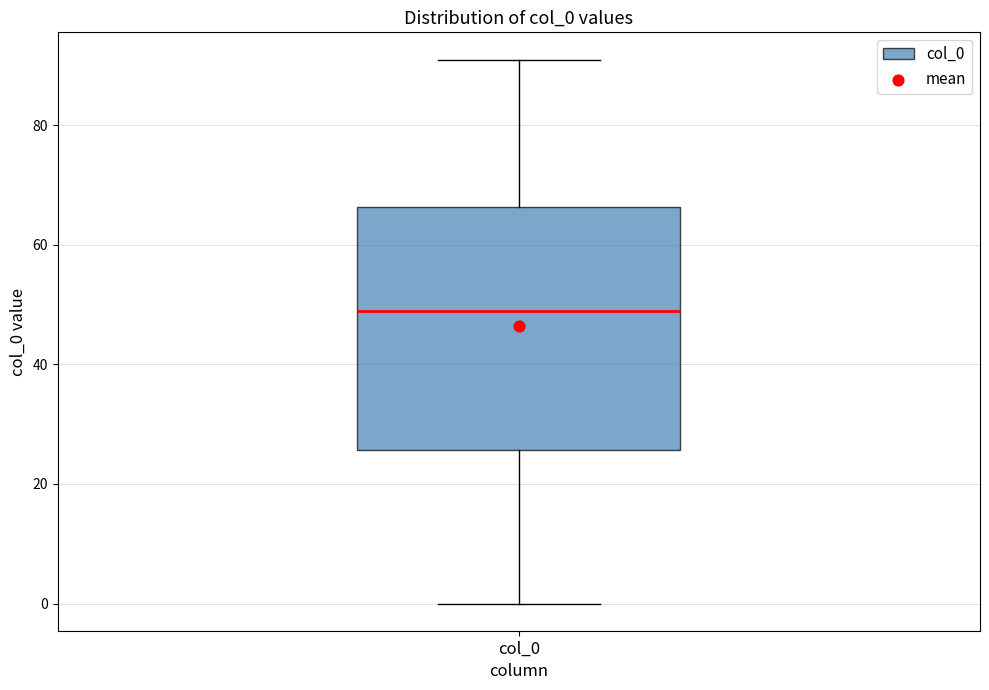

Transcribe this box plot: give where the median line is, the range the box spans, and where the two whiskers end, as read against the y-axis. The values are not printed on the chart, so give them approximately, as read against the axis.

median 50, box 26 to 66, whiskers 0 to 92